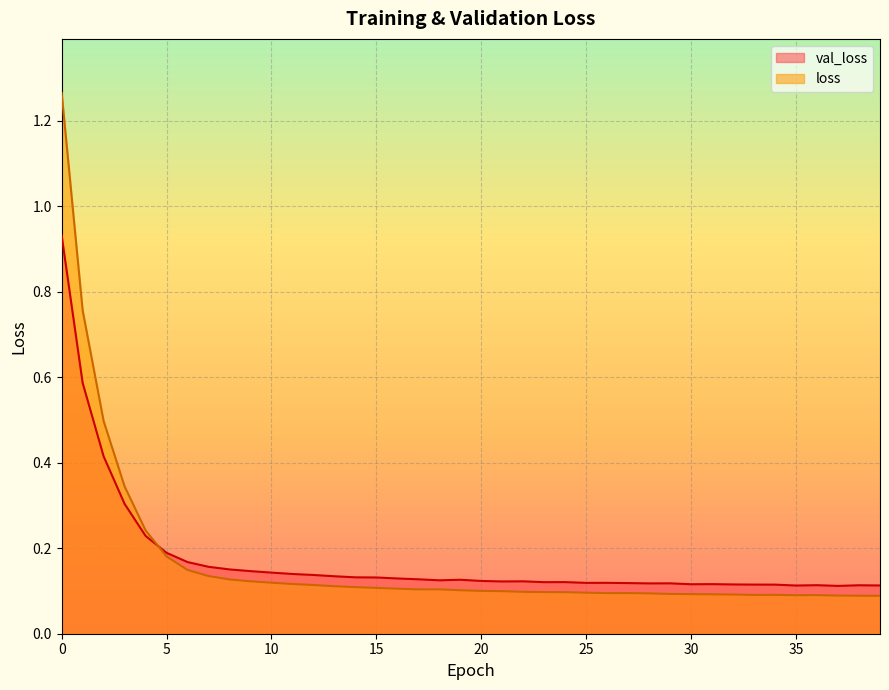

Rank the series by their maximum value, from highest to lowest.

loss, val_loss